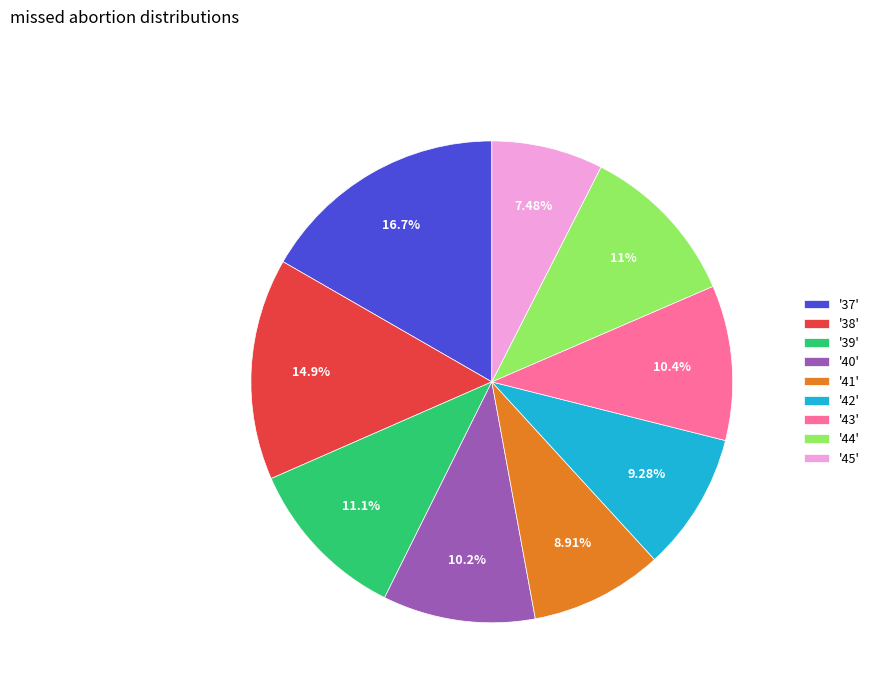

Which has a higher value, '45' or '44'?

'44'